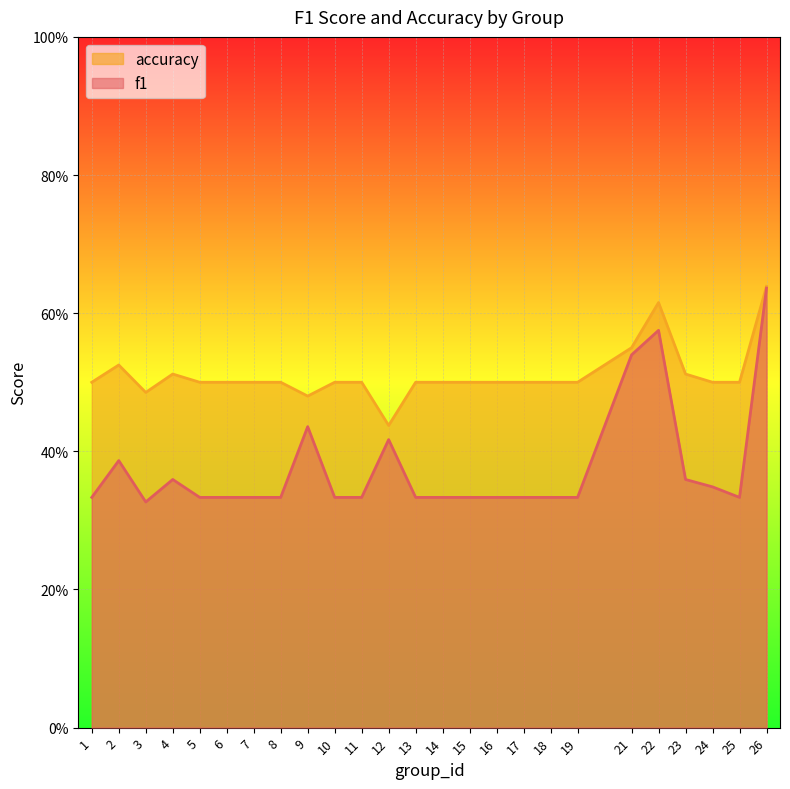

What is the sum of all f1 values?

9.4